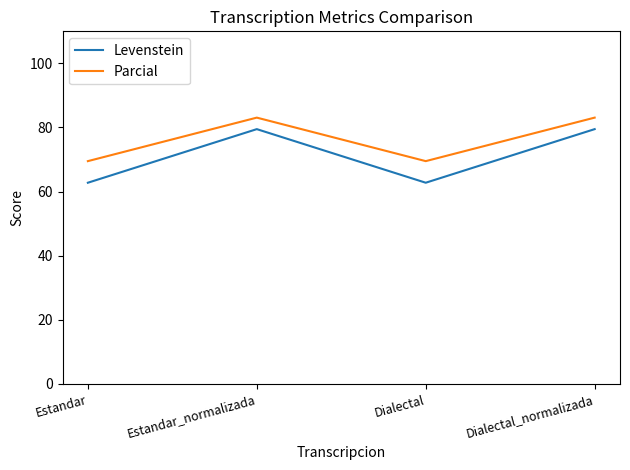

What is the minimum value for Levenstein?

62.8